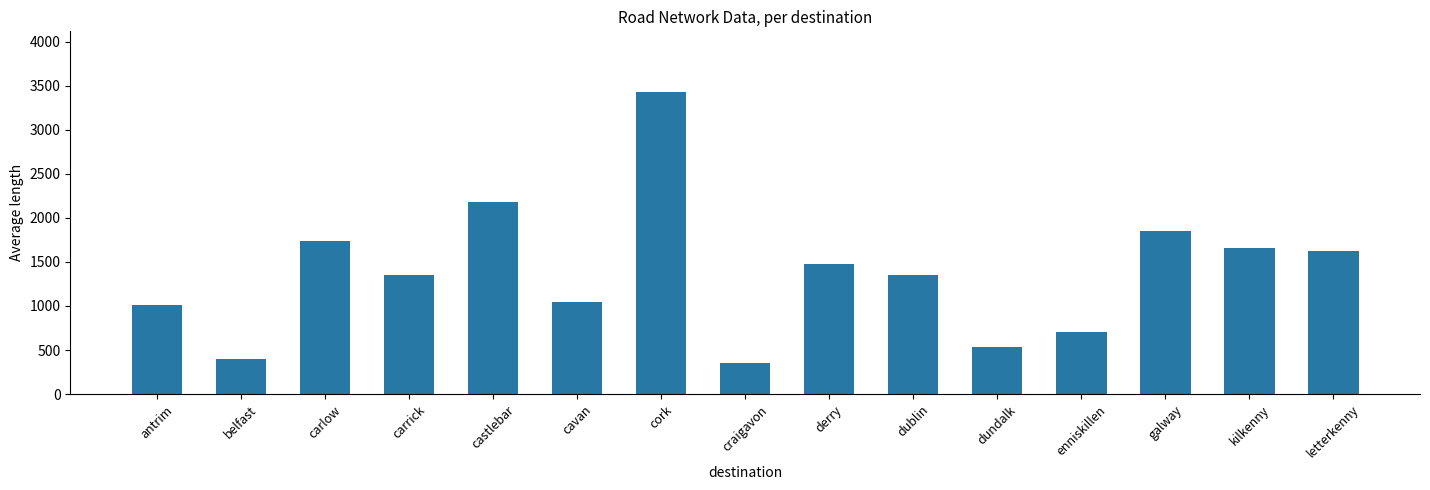

What is the minimum value shown in the chart?

356.0